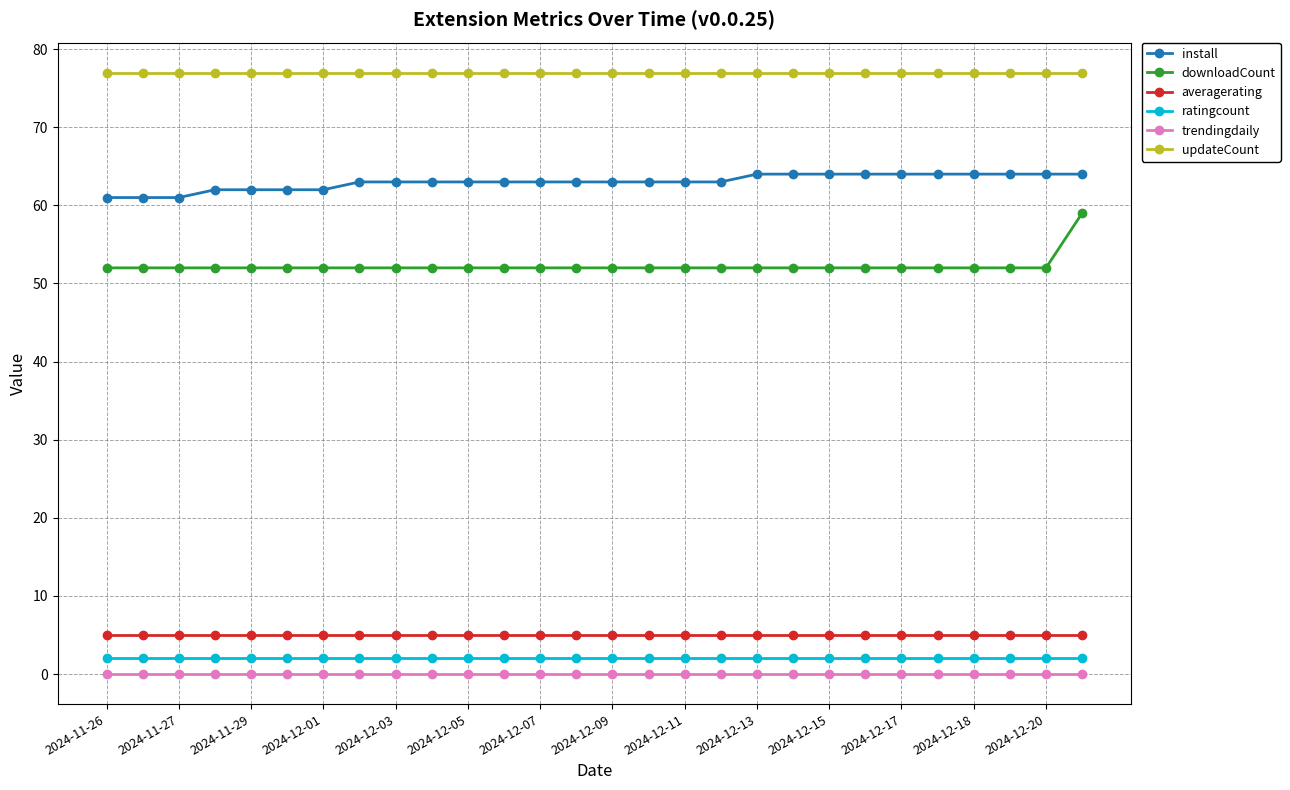

Which series has the widest spread of values?

downloadCount